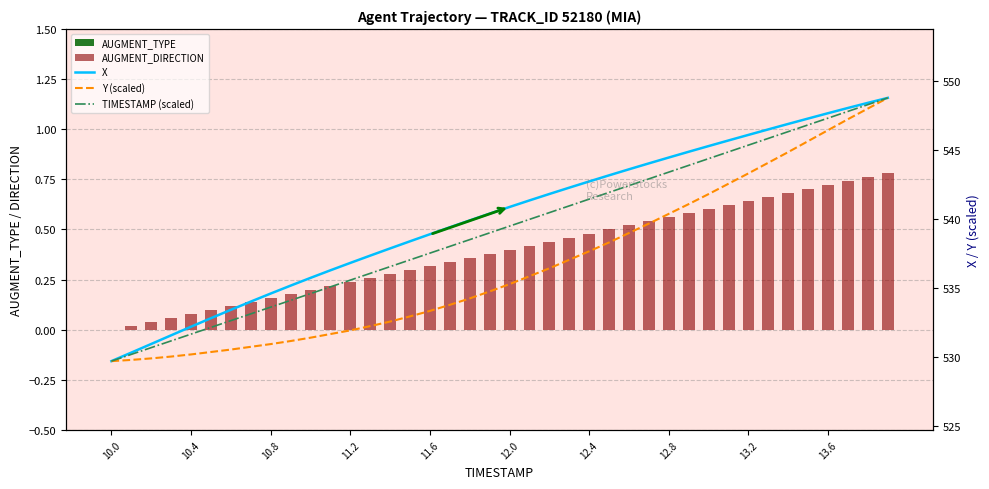

Is the value of TIMESTAMP (scaled) at 12.4 greater than the value of Y (scaled) at 26?

No